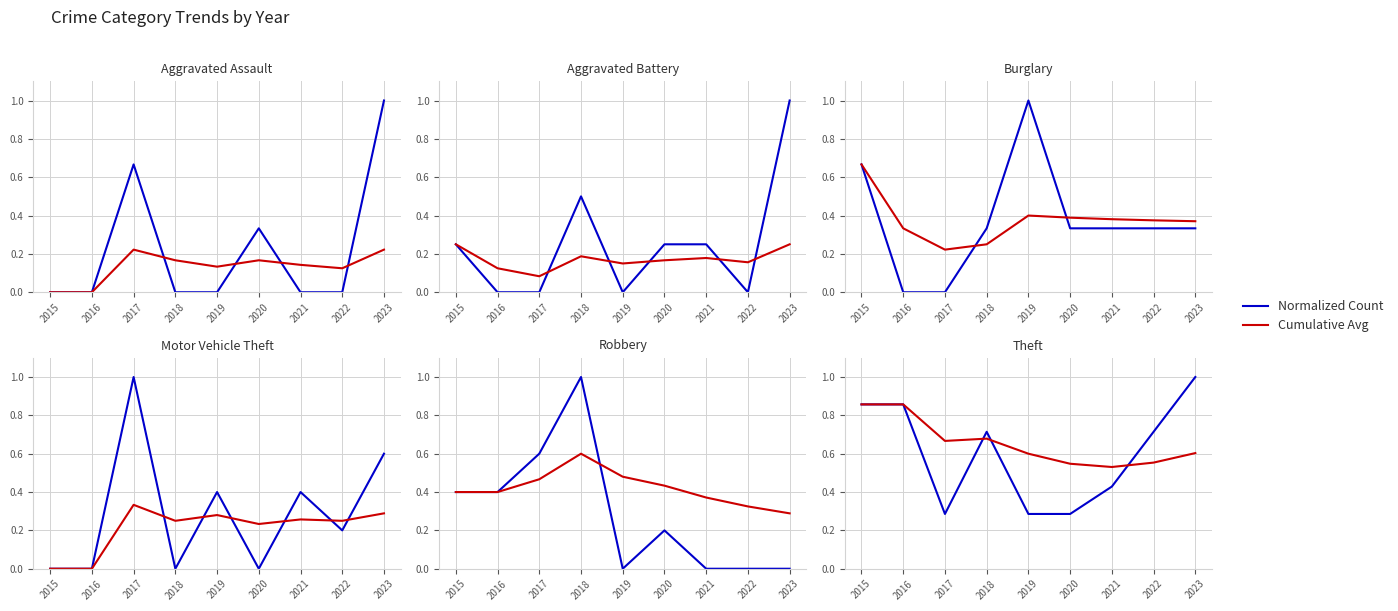

Is it true that Normalized Count equals 0.8 at 2021?

False